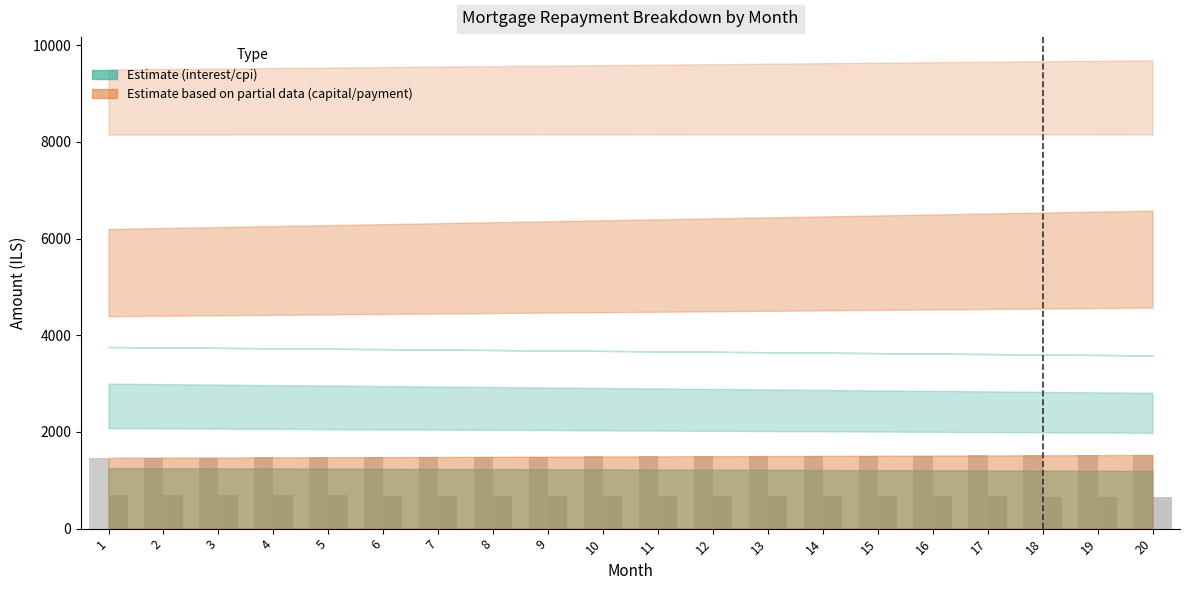

What is the greatest value displayed?

1524.1